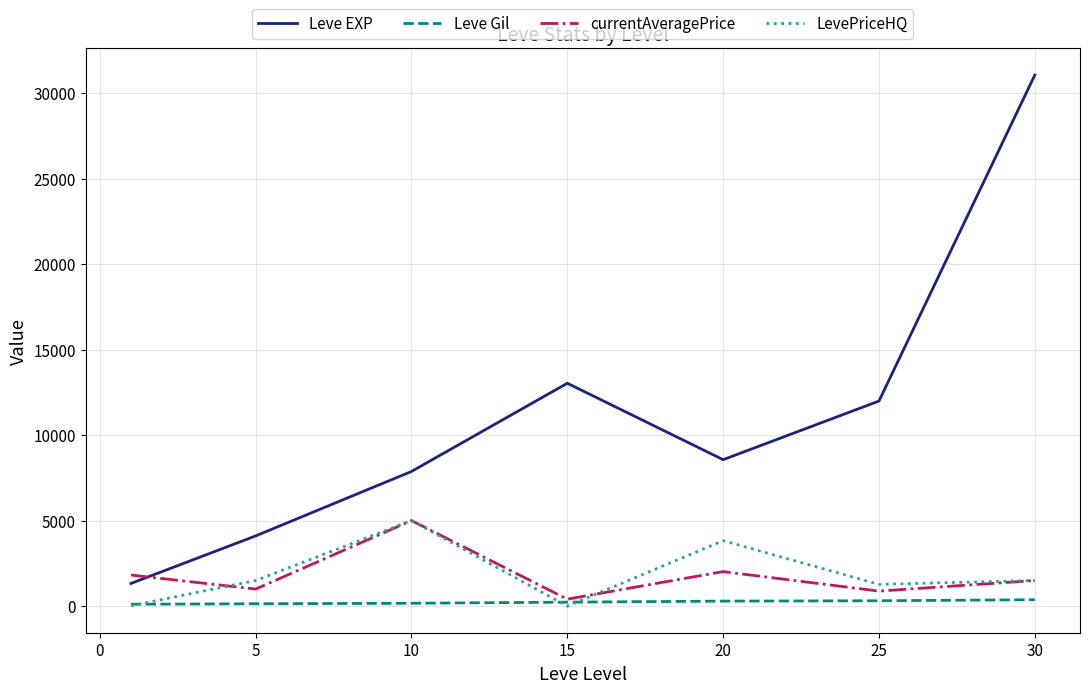

True or false: Leve EXP and LevePriceHQ cross at least once.

False